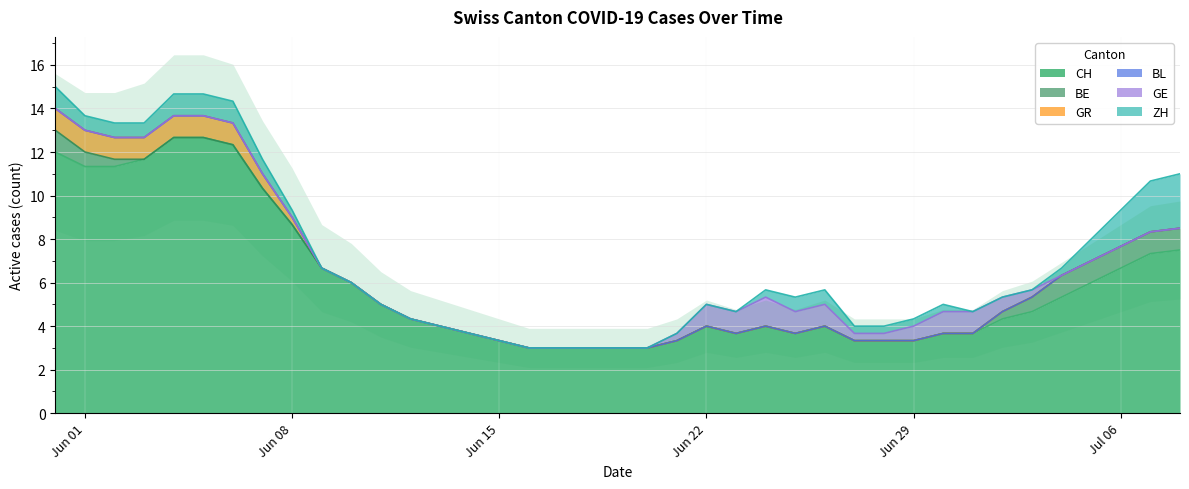

At how many categories does at least one series exceed 9?

8